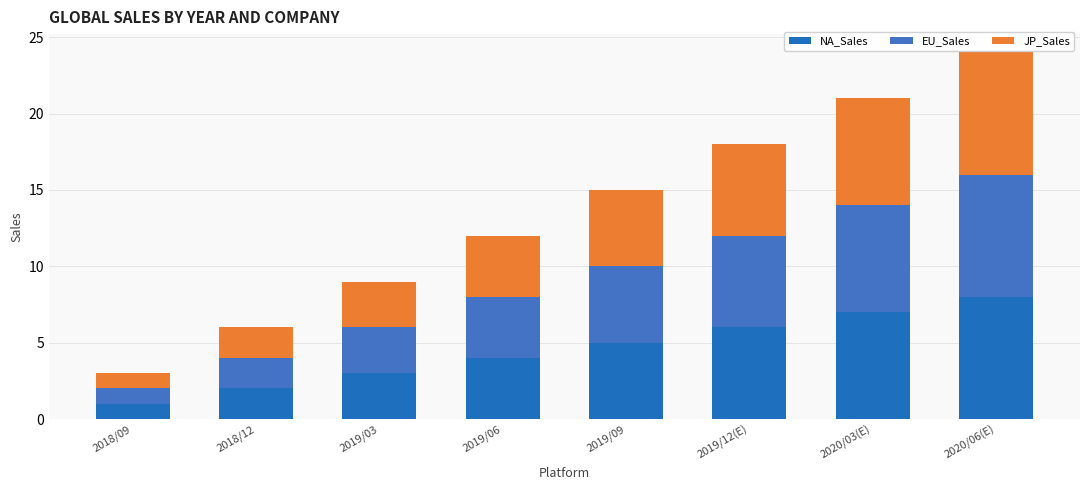

Which series has the largest total across all categories?

NA_Sales